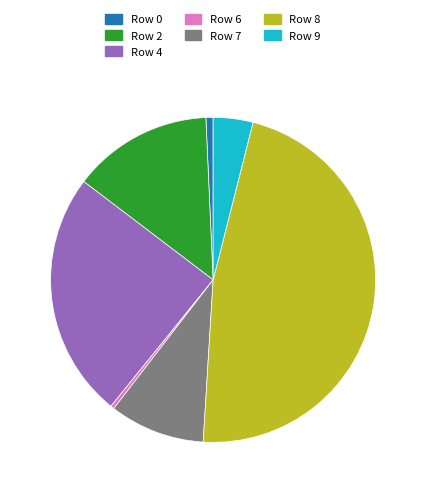

Is there a majority slice in this chart?

No